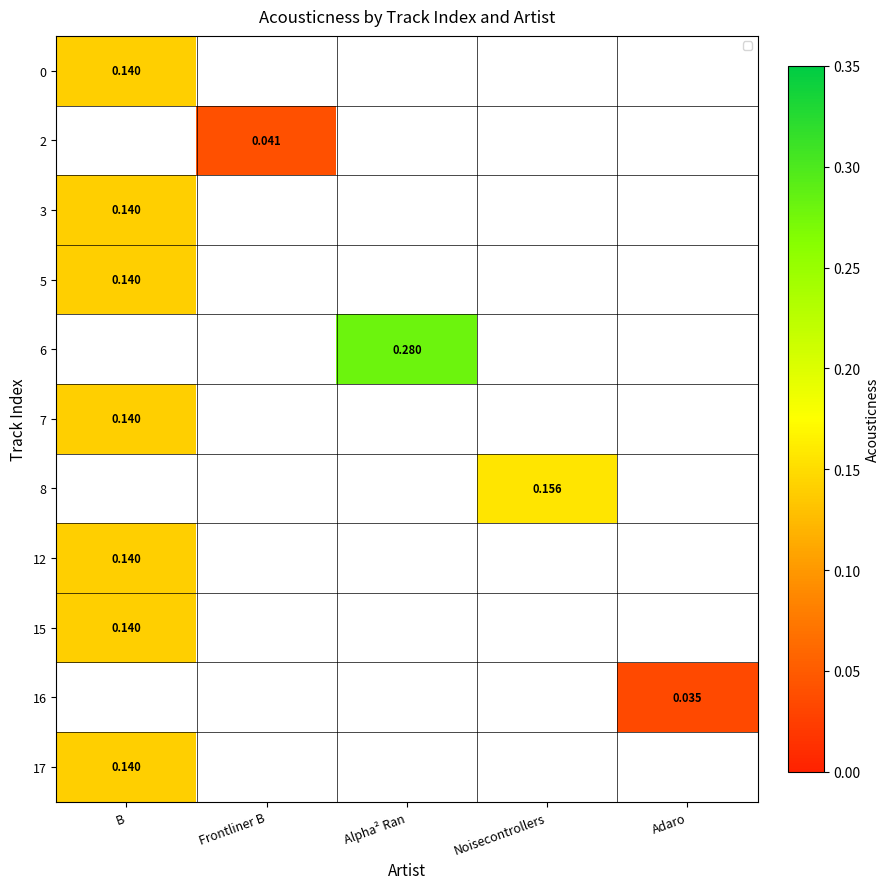

Is it true that 2 equals 0.1 at Frontliner B?

False